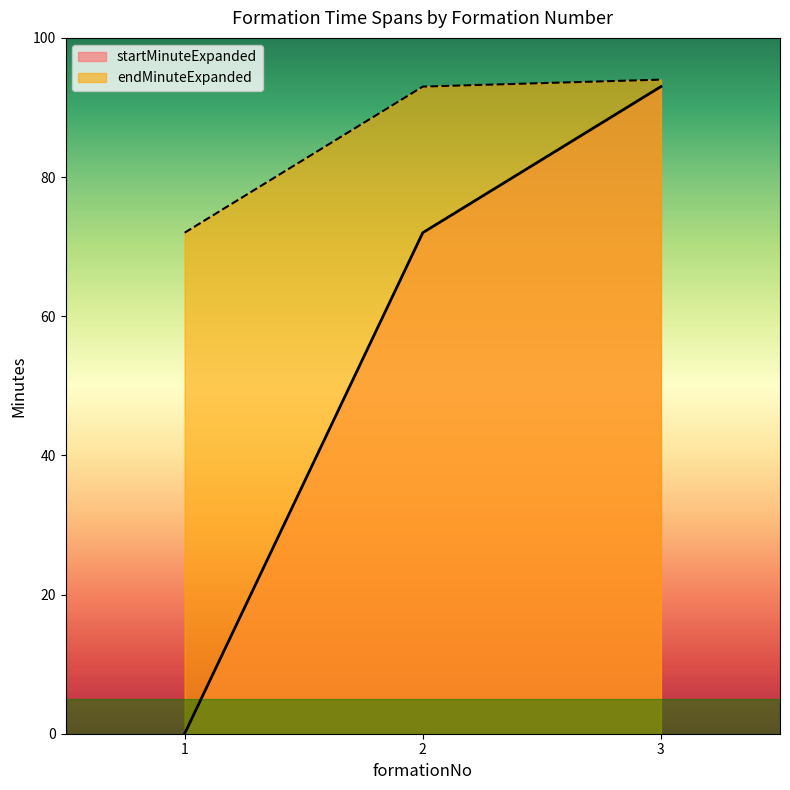

How many lines are shown in the chart?

2